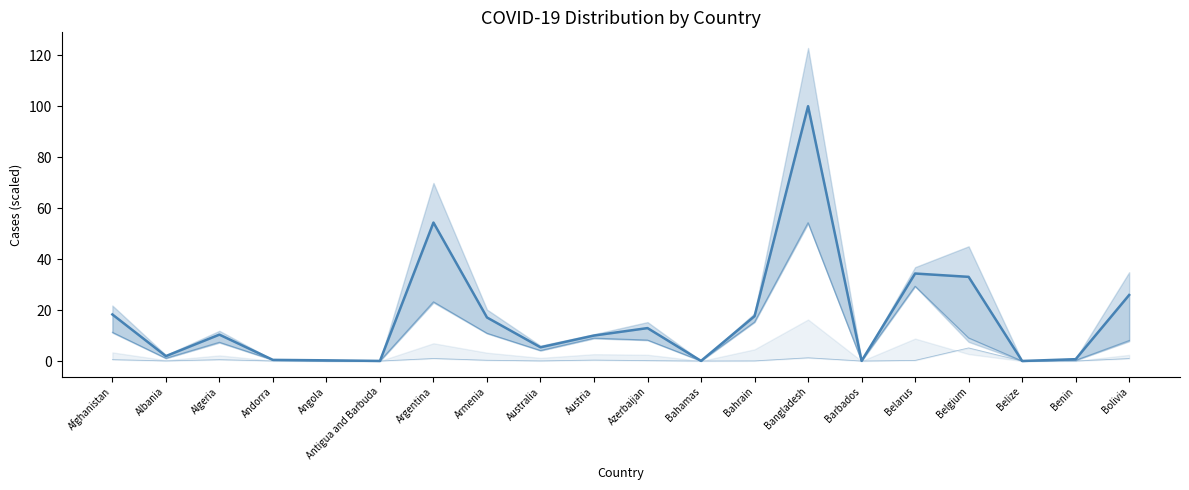

What is the sum of all Recovered_line values?

192.2